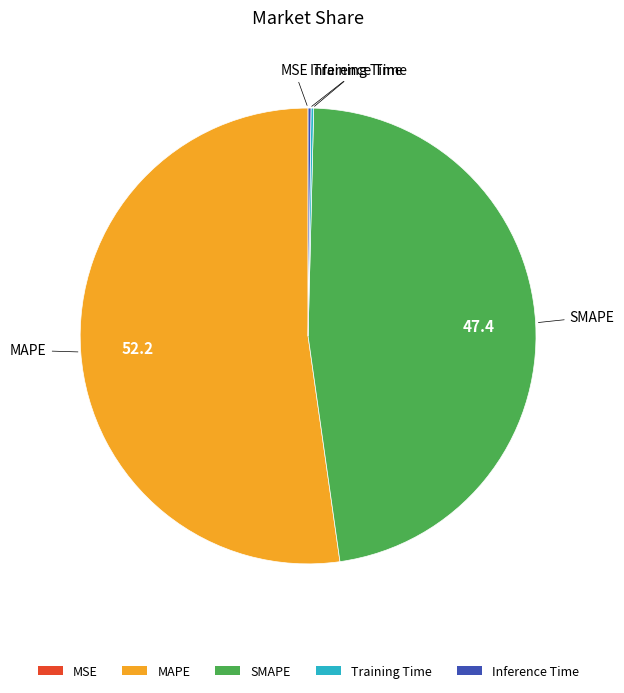

What is the majority slice?

MAPE